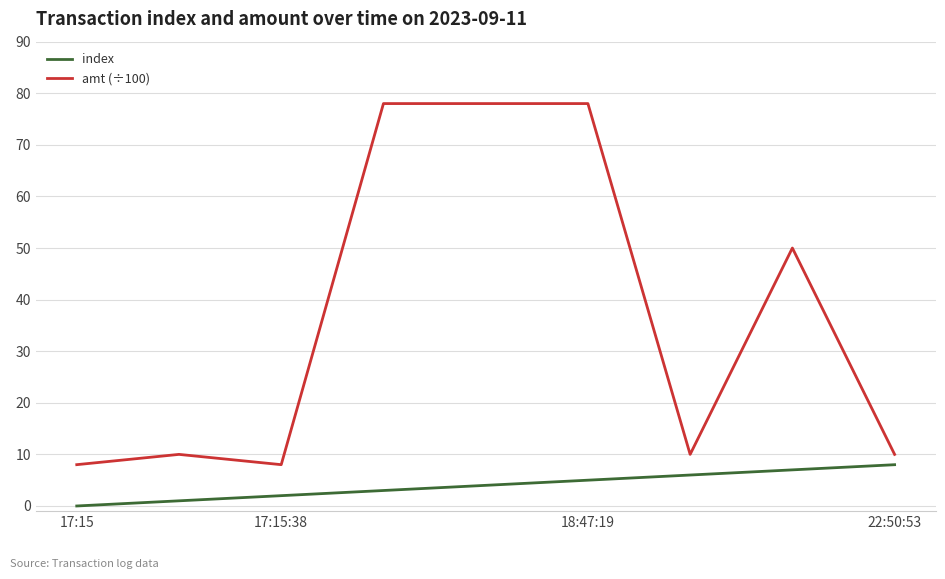

True or false: amt (÷100) and index cross at least once.

False